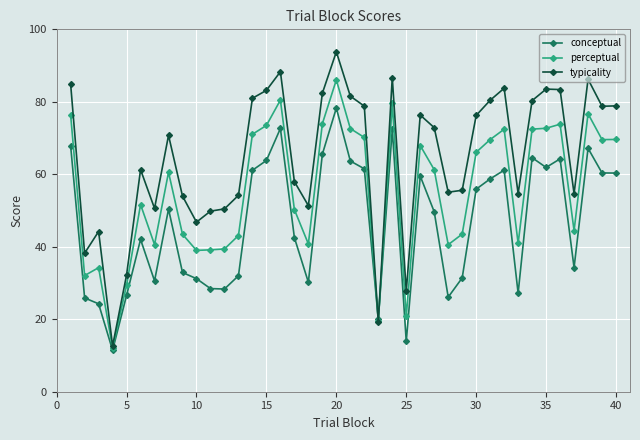

Which series has the largest range (max minus min)?

typicality